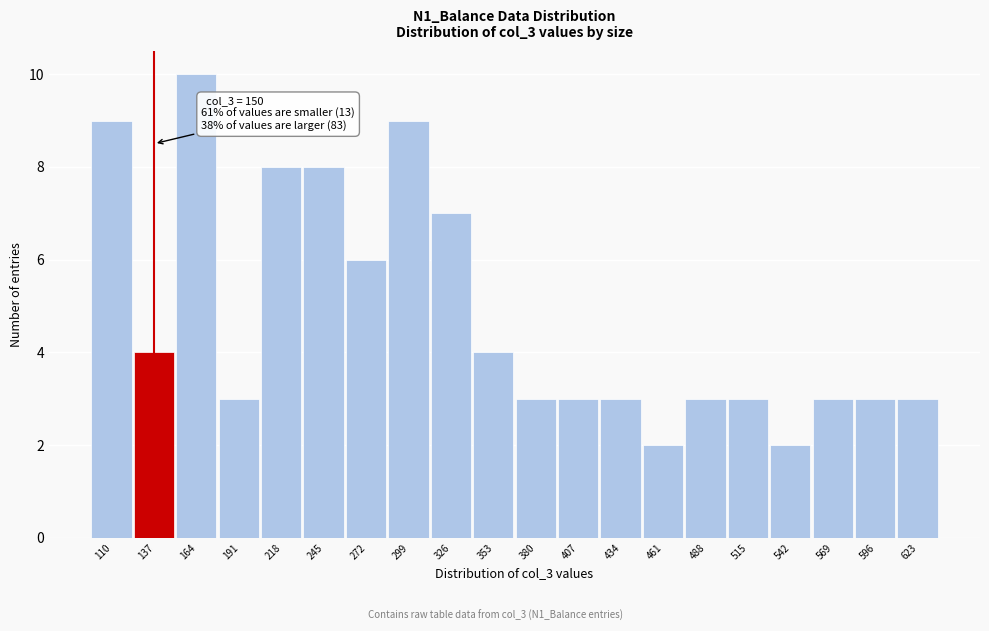

Reading left to right, extract all data points from this chart.

110=9	137=4	164=10	191=3	218=8	245=8	272=6	299=9	326=7	353=4	380=3	407=3	434=3	461=2	488=3	515=3	542=2	569=3	596=3	623=3